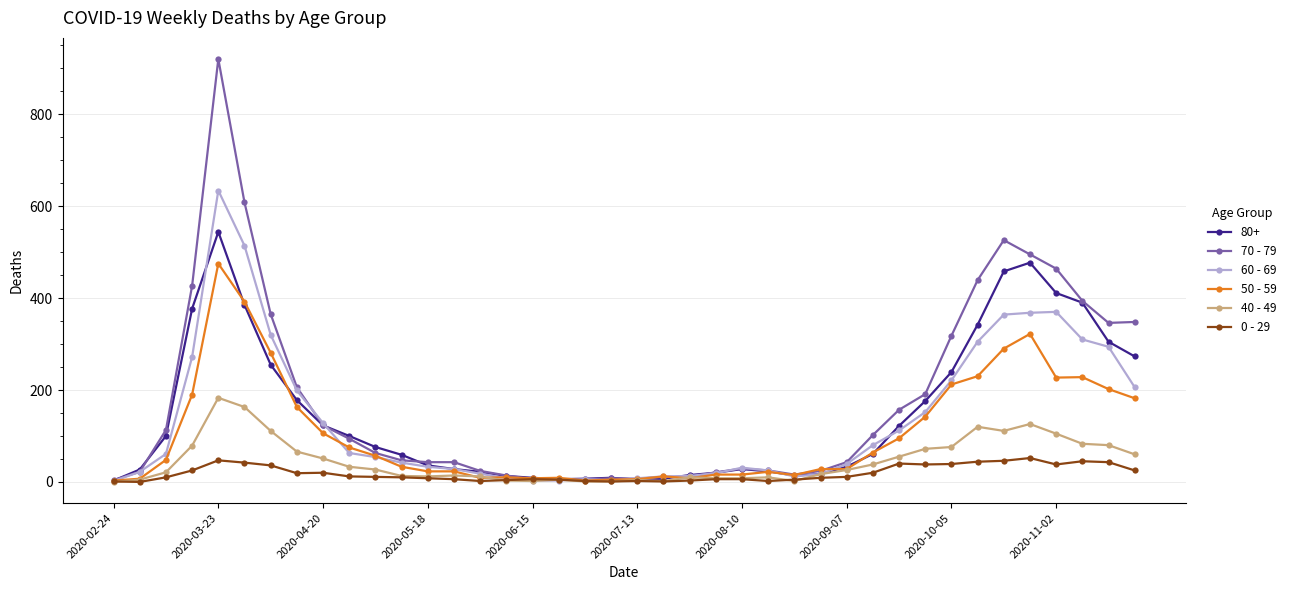

Which series has the widest spread of values?

70 - 79